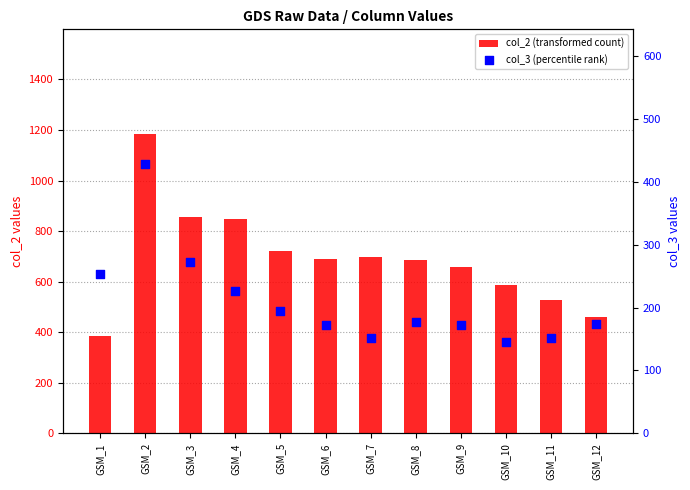

What are all the series names shown in the legend?

col_2 (transformed count), col_3 (percentile rank)